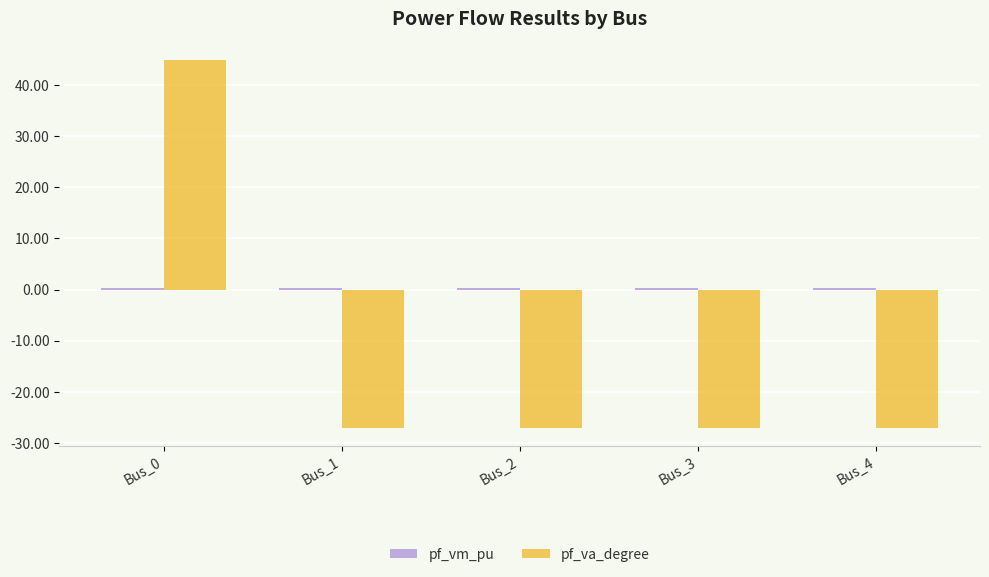

At which label does pf_va_degree reach its peak?

Bus_0